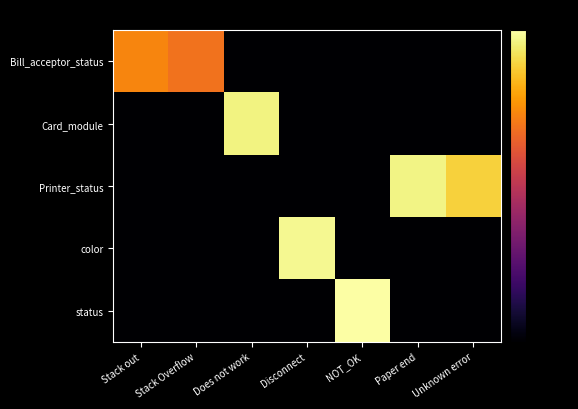

Reading left to right, what are all the values shown in this chart?

Bill_acceptor_status: Stack out=-21.6	Stack Overflow=-24.9	Does not work=-105.1	Disconnect=-105.1	NOT_OK=-105.1	Paper end=-105.1	Unknown error=-105.1
Card_module: Stack out=-105.1	Stack Overflow=-105.1	Does not work=-3.1	Disconnect=-105.1	NOT_OK=-105.1	Paper end=-105.1	Unknown error=-105.1
Printer_status: Stack out=-105.1	Stack Overflow=-105.1	Does not work=-105.1	Disconnect=-105.1	NOT_OK=-105.1	Paper end=-2.8	Unknown error=-8.9
color: Stack out=-105.1	Stack Overflow=-105.1	Does not work=-105.1	Disconnect=-1.6	NOT_OK=-105.1	Paper end=-105.1	Unknown error=-105.1
status: Stack out=-105.1	Stack Overflow=-105.1	Does not work=-105.1	Disconnect=-105.1	NOT_OK=0.0	Paper end=-105.1	Unknown error=-105.1